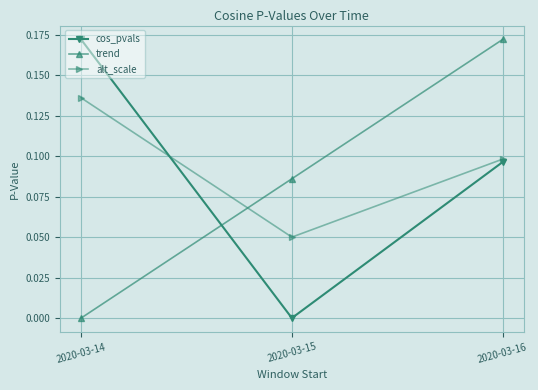

Where is alt_scale nearest to the value 0?

2020-03-15